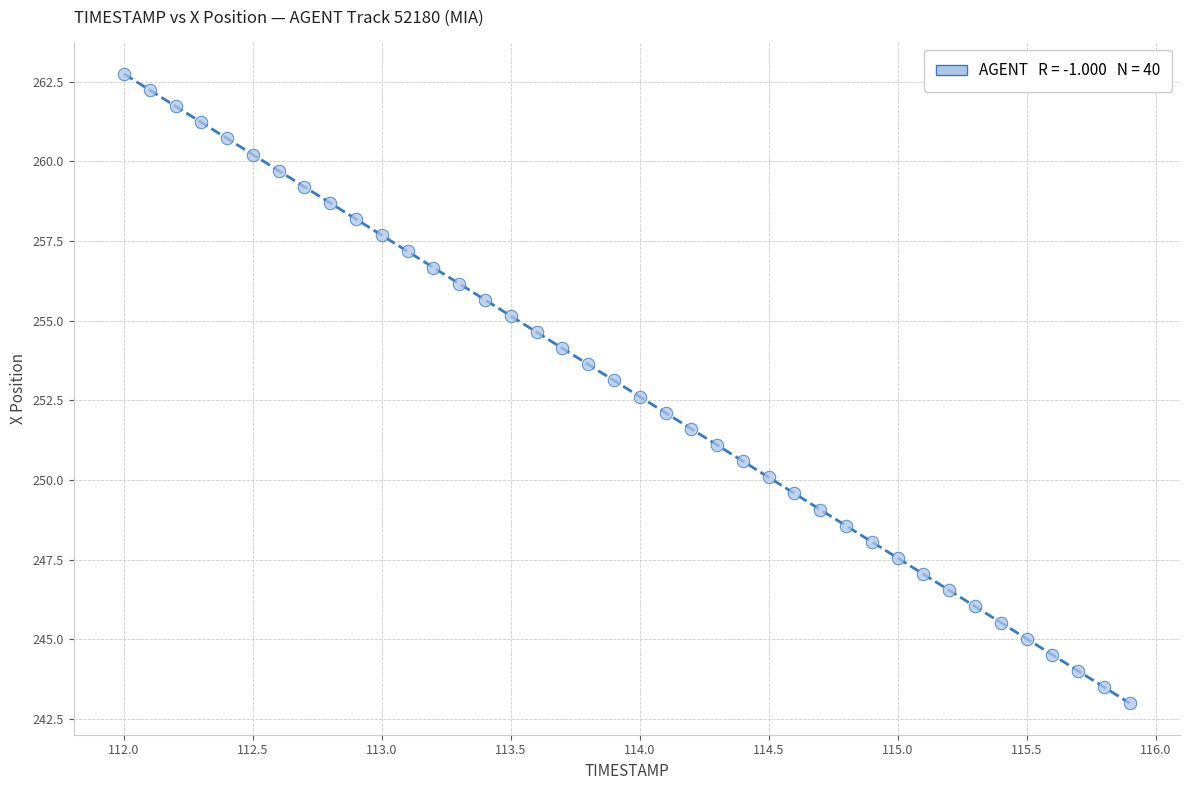

What is the range of X values (max minus min)?

3.9